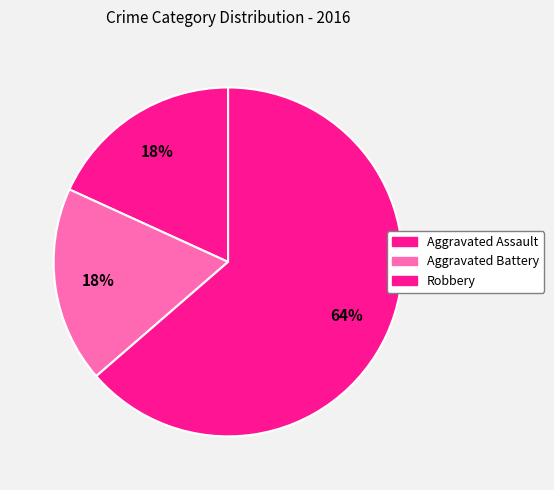

How many slices are in this pie chart?

3